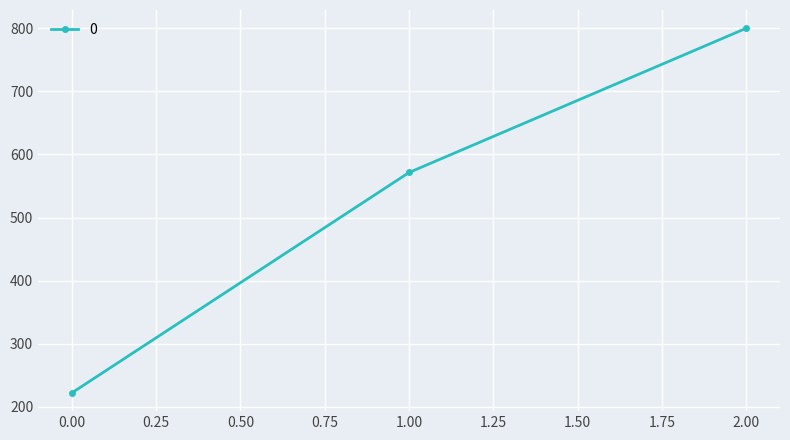

What is the average value?

531.2